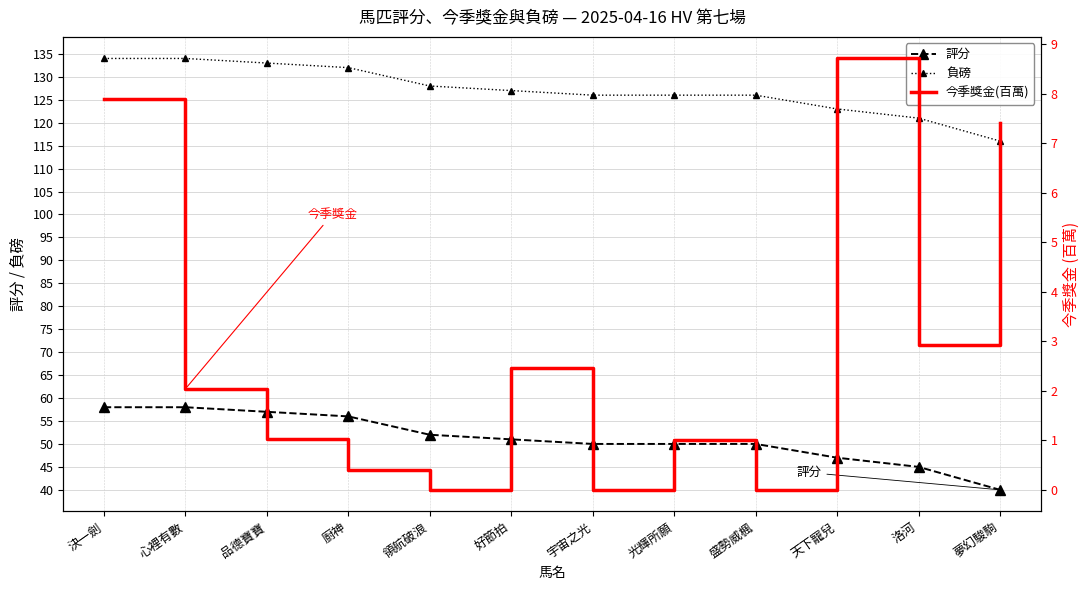

Reading left to right, extract all data points from this chart.

評分: 決一劍=58.0	心裡有數=58.0	品德寶寶=57.0	廚神=56.0	領航破浪=52.0	好節拍=51.0	宇宙之光=50.0	光輝所願=50.0	盛勢威楓=50.0	天下寵兒=47.0	洛河=45.0	夢幻駿駒=40.0
負磅: 決一劍=134.0	心裡有數=134.0	品德寶寶=133.0	廚神=132.0	領航破浪=128.0	好節拍=127.0	宇宙之光=126.0	光輝所願=126.0	盛勢威楓=126.0	天下寵兒=123.0	洛河=121.0	夢幻駿駒=116.0
今季獎金(百萬): 決一劍=7.9	心裡有數=2.0	品德寶寶=1.0	廚神=0.4	領航破浪=0.0	好節拍=2.5	宇宙之光=0.0	光輝所願=1.0	盛勢威楓=0.0	天下寵兒=8.7	洛河=2.9	夢幻駿駒=7.4